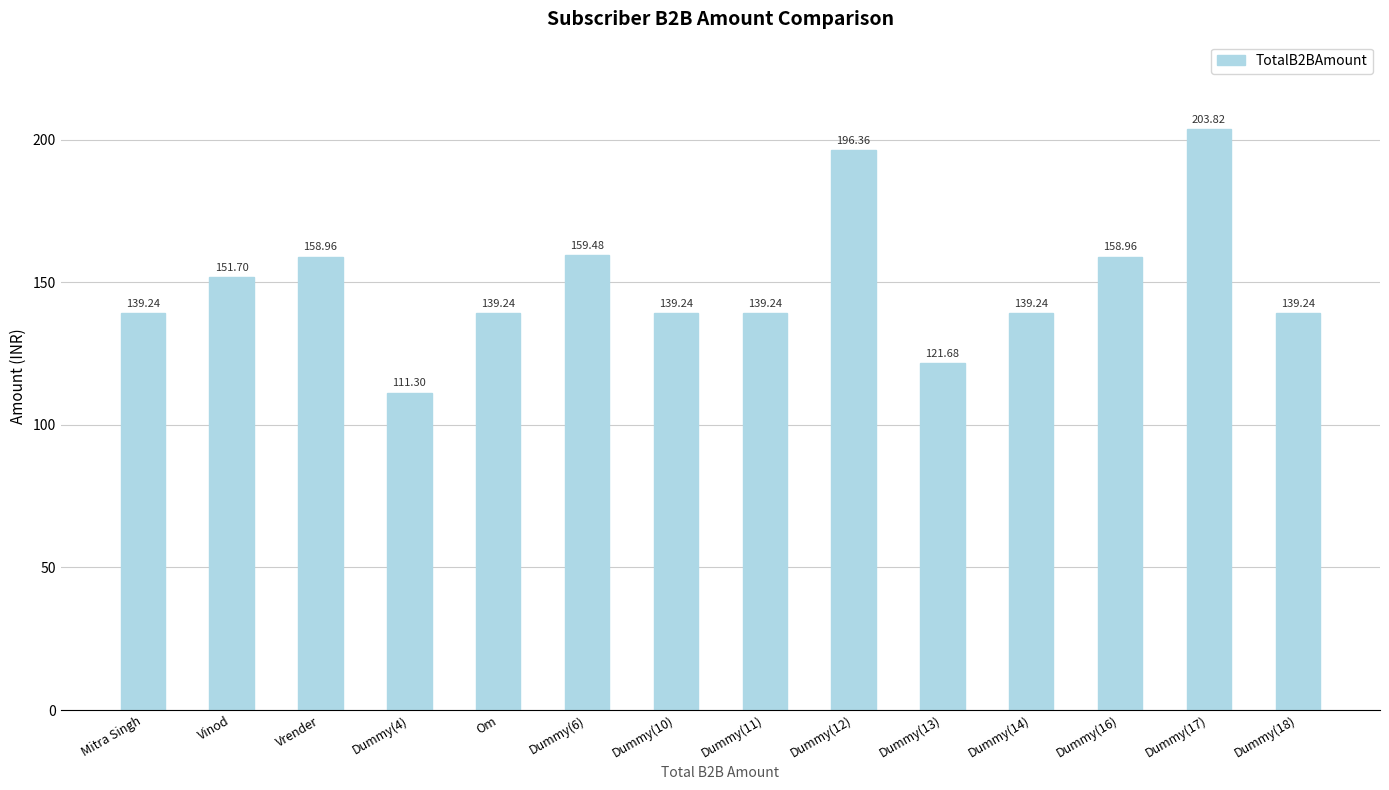

What is the label of the 13th bar from the left?

Dummy(17)